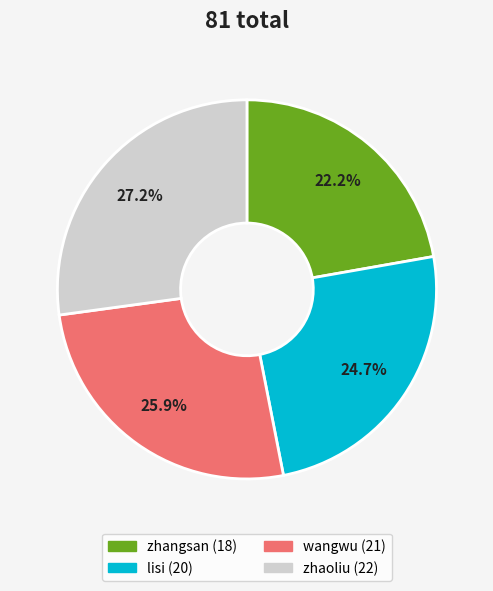

What percentage is the zhangsan slice, to the nearest percent?

22%